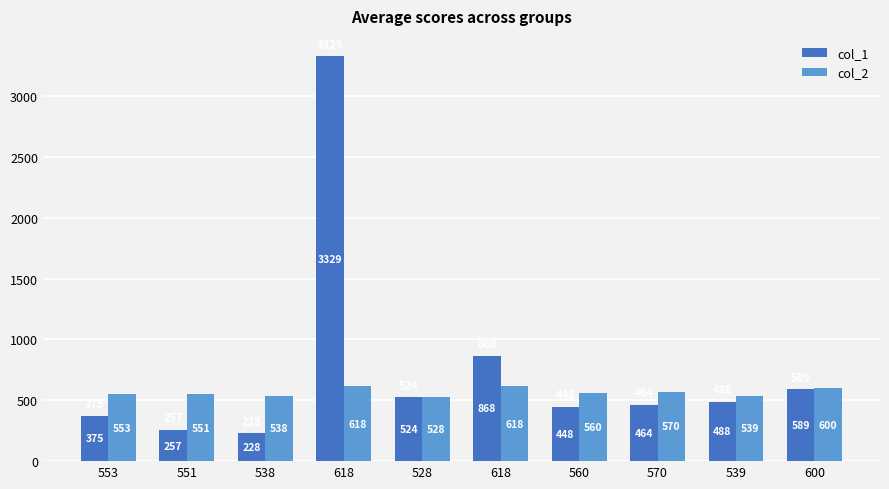

What is the total value across all series at 600?

1189